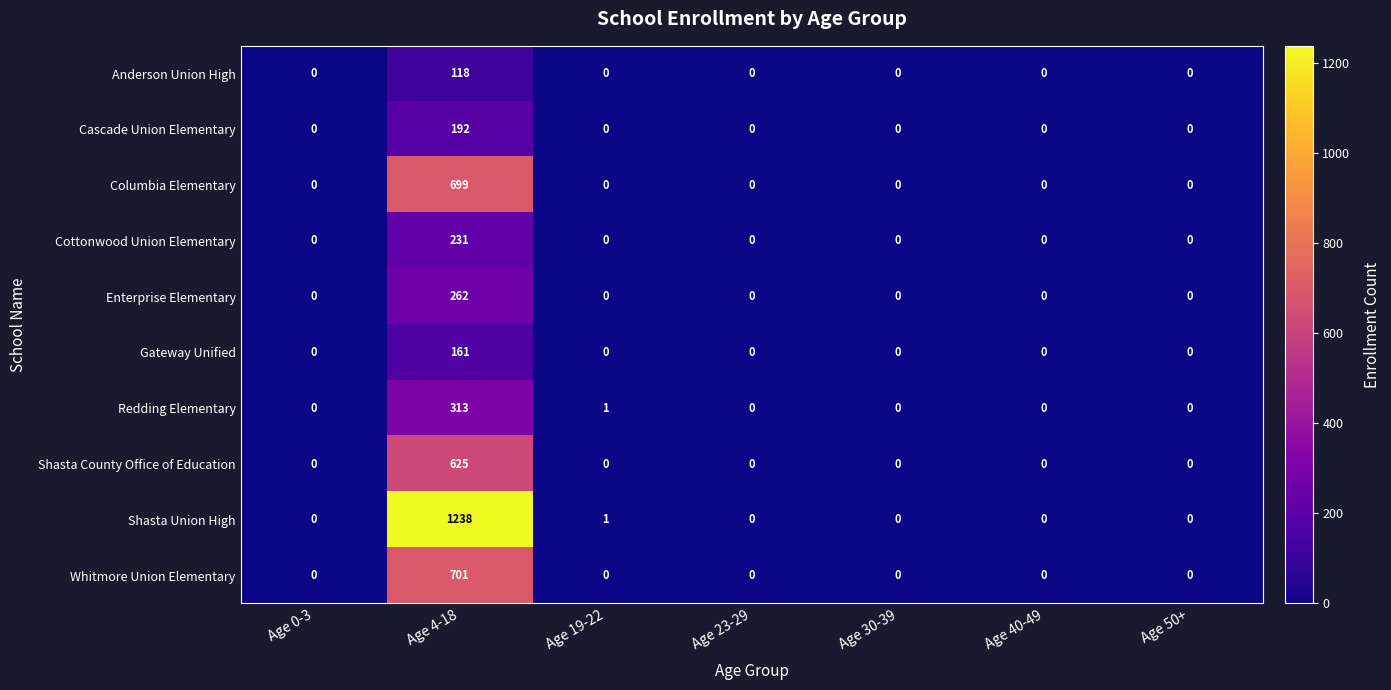

List the series in order of their peak value, lowest first.

Anderson Union High, Gateway Unified, Cascade Union Elementary, Cottonwood Union Elementary, Enterprise Elementary, Redding Elementary, Shasta County Office of Education, Columbia Elementary, Whitmore Union Elementary, Shasta Union High